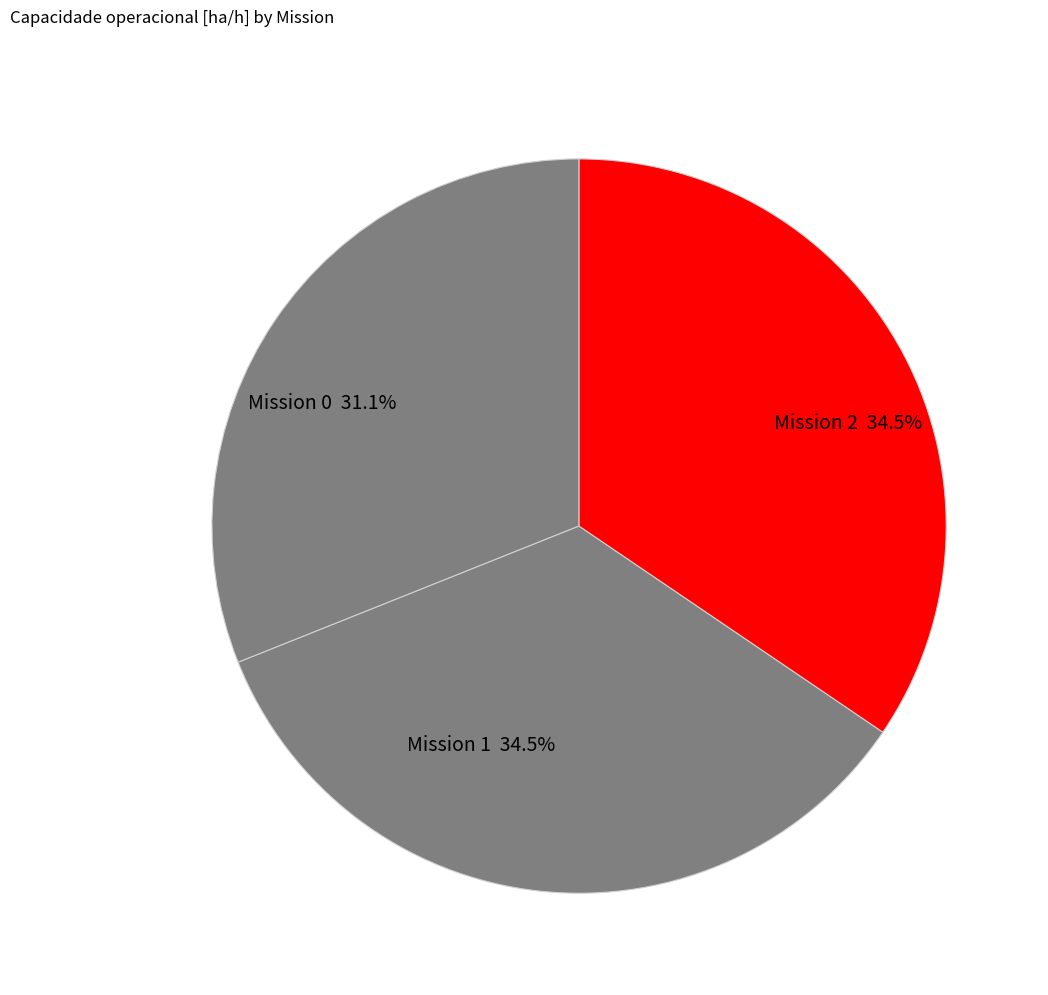

What percentage do Mission 0 and Mission 2 together represent?

65.5%